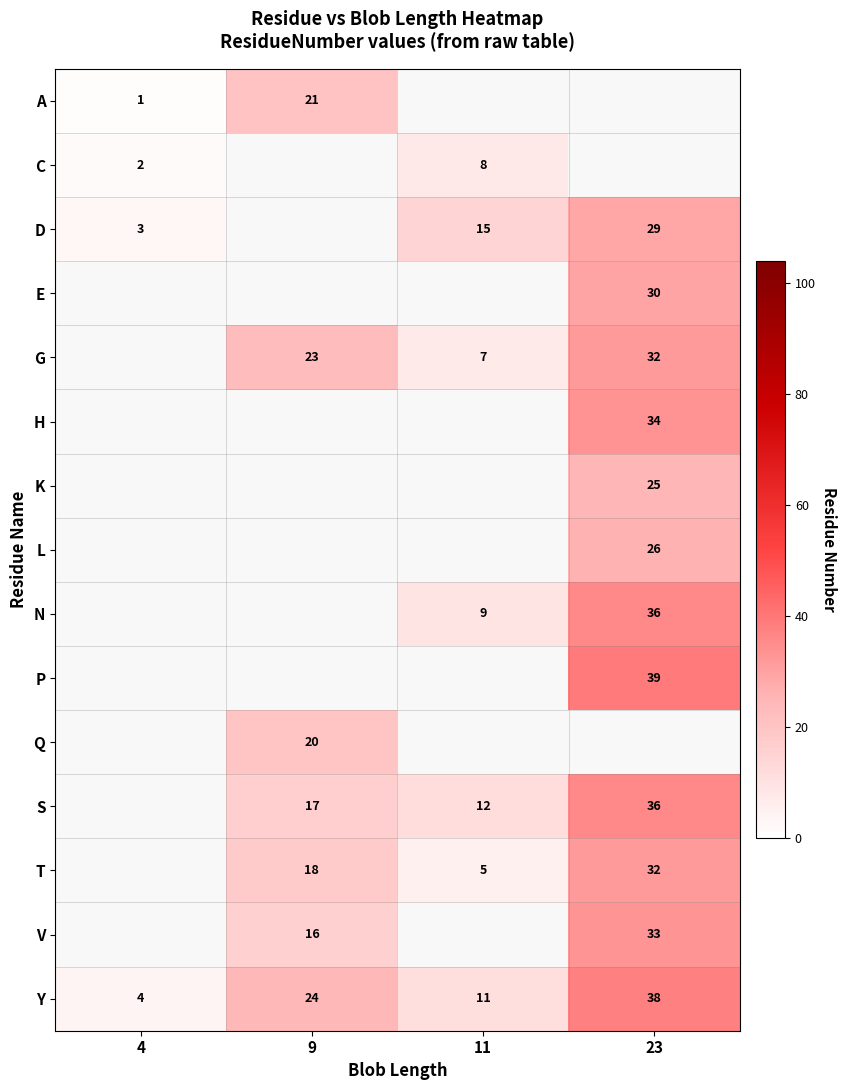

The V series shows 16 at 9. True or false?

True